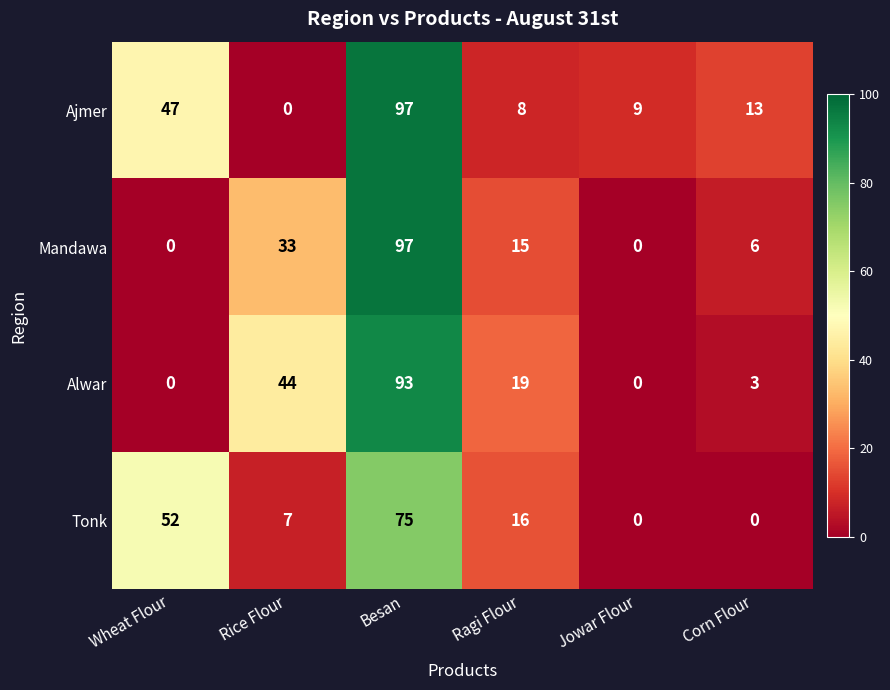

What is the average value of the Tonk series?

25